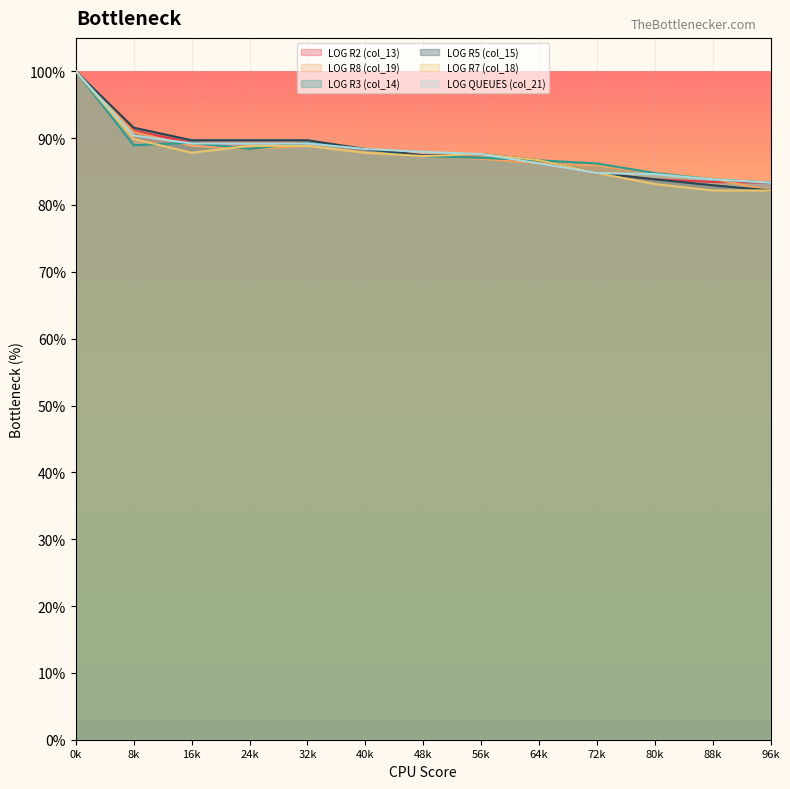

What are all the series names shown in the legend?

LOG R2 (col_13), LOG R8 (col_19), LOG R3 (col_14), LOG R5 (col_15), LOG R7 (col_18), LOG QUEUES (col_21)